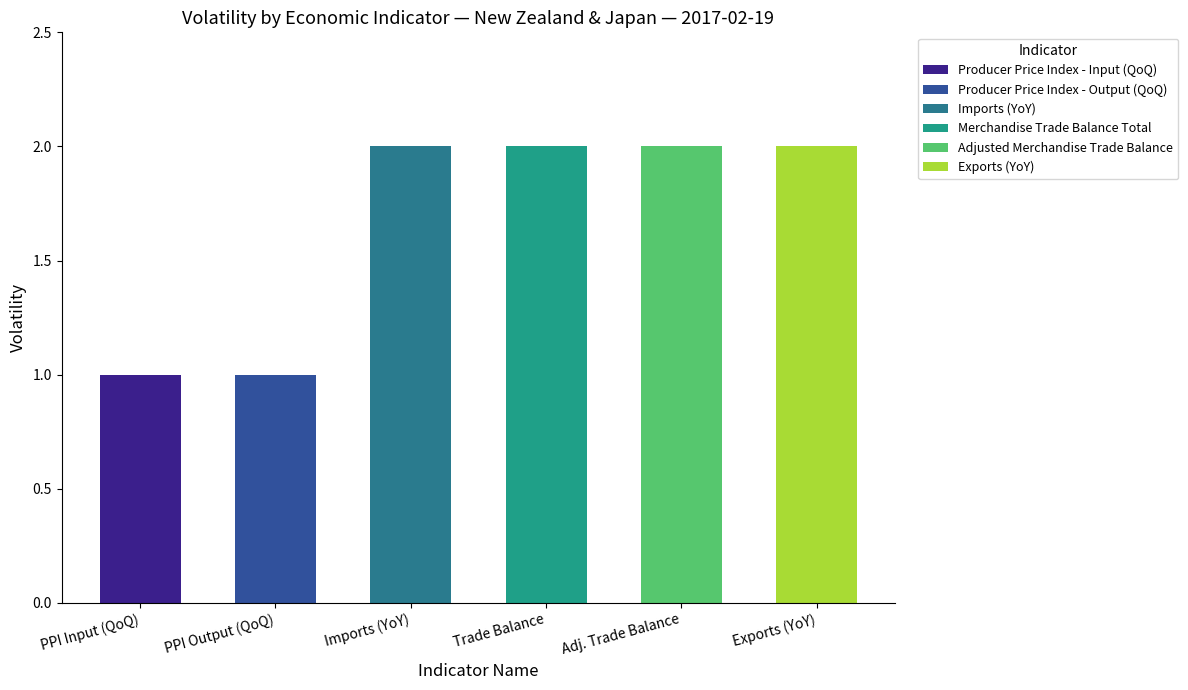

Reading left to right, what are all the values shown in this chart?

1	1	2	2	2	2